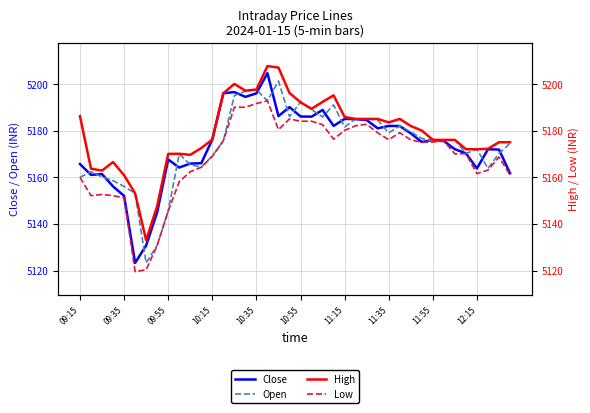

Does the chart display data point markers on the line(s)?

No